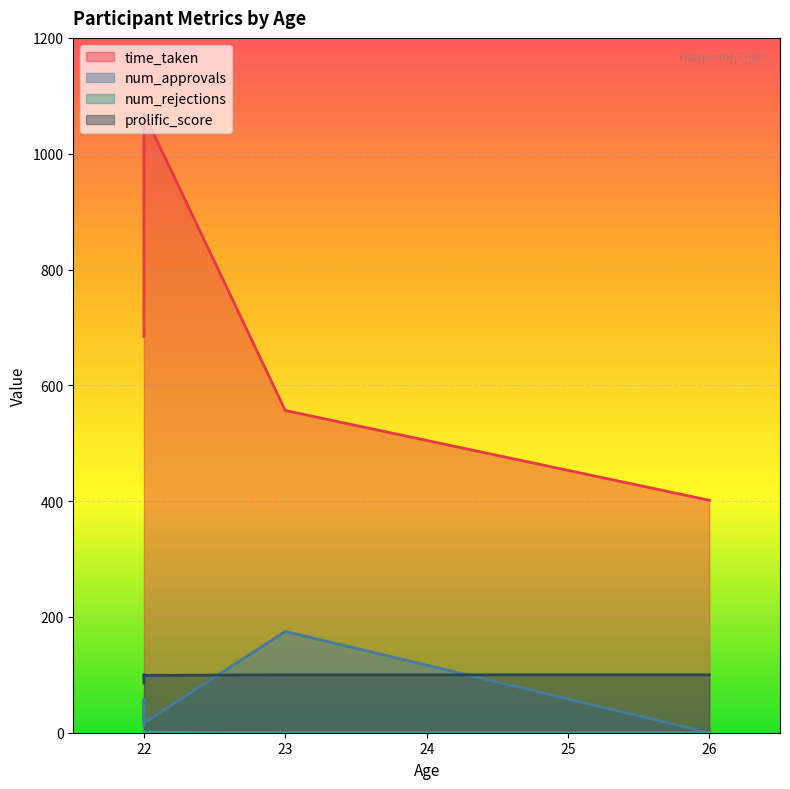

How many values in the num_approvals series are below 17?

2